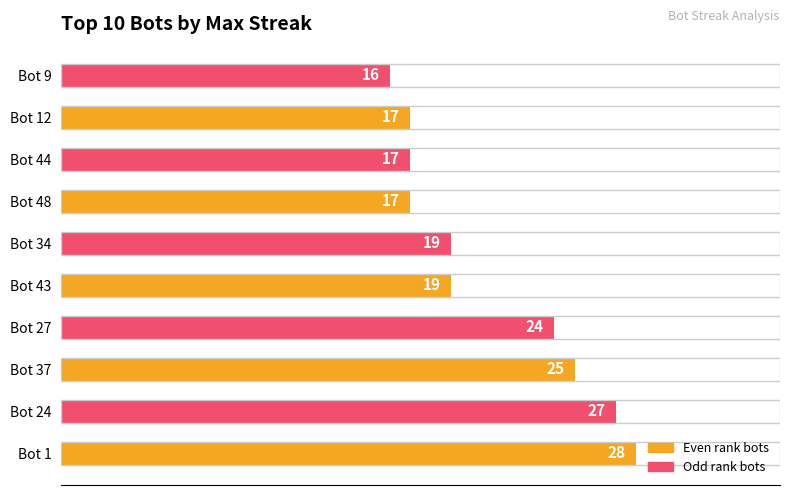

The value at Bot 24 is 39. True or false?

False